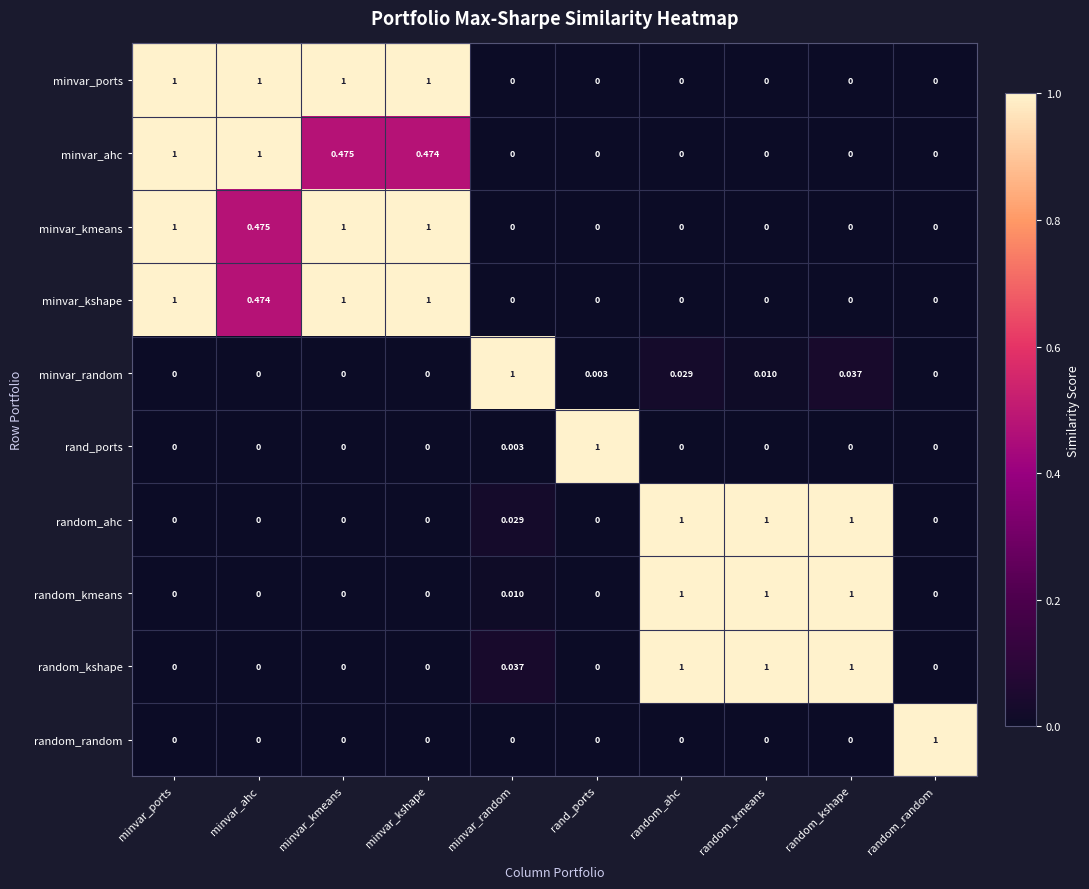

Count the number of categories in the chart.

10